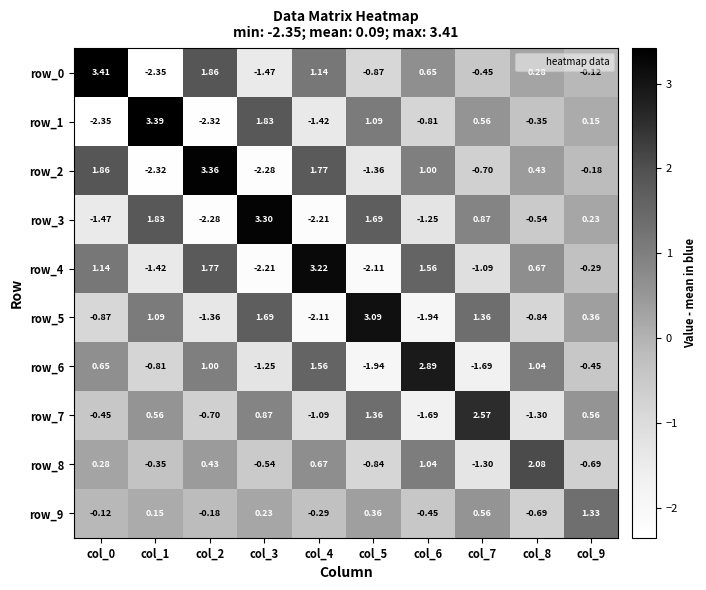

What is the total value across all series at col_1?

-0.2